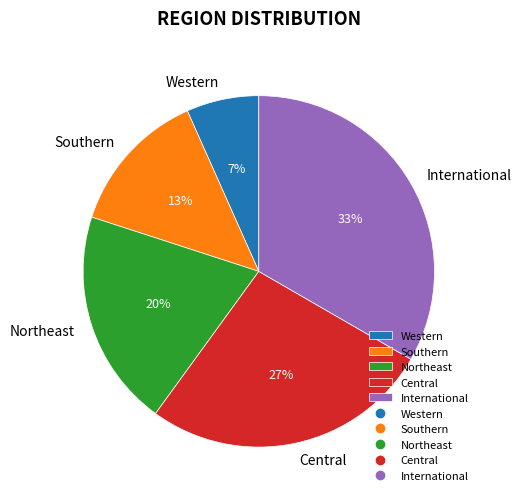

Is there any slice that represents more than half of the pie?

No